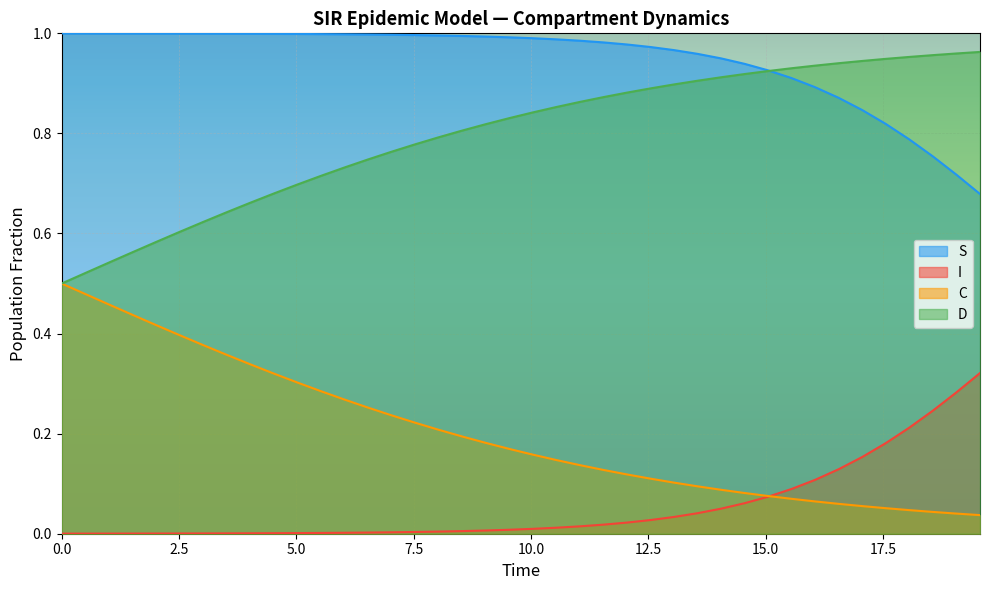

True or false: S and I intersect in this chart.

False